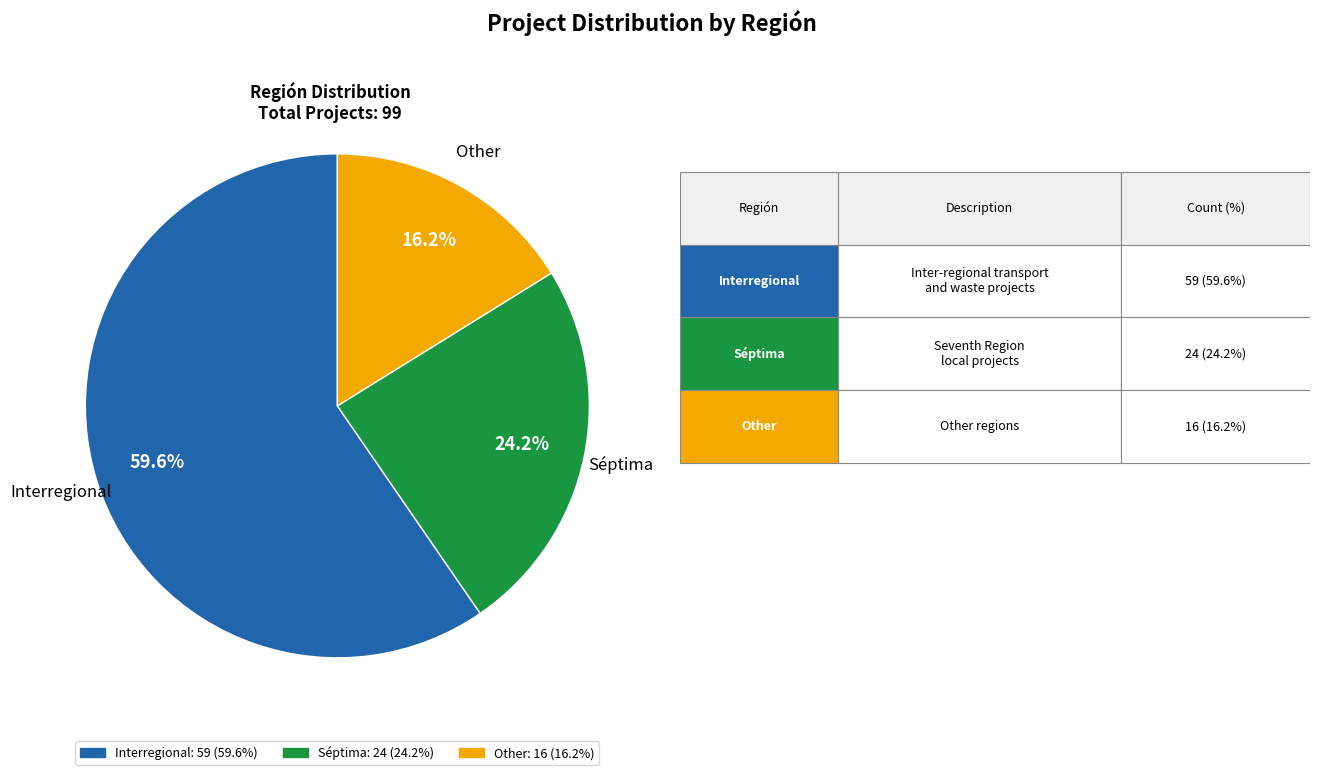

Which slice represents more than half of the pie?

Interregional